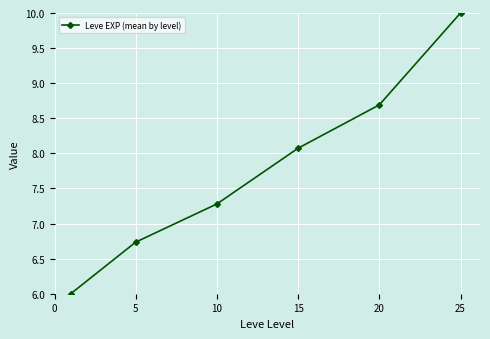

What is the difference between the second highest and second lowest values?

2.0